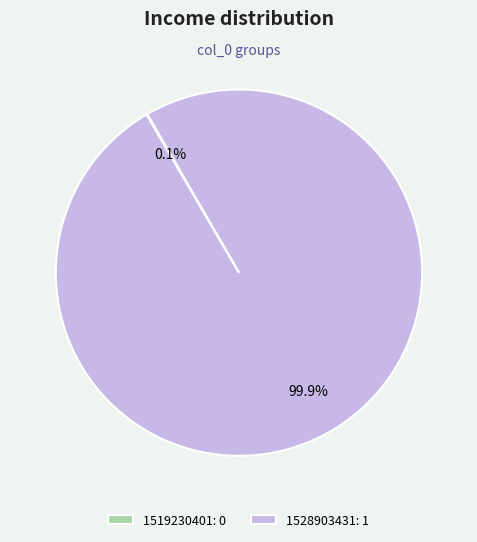

Is 1528903431: 1 the majority of the pie?

Yes